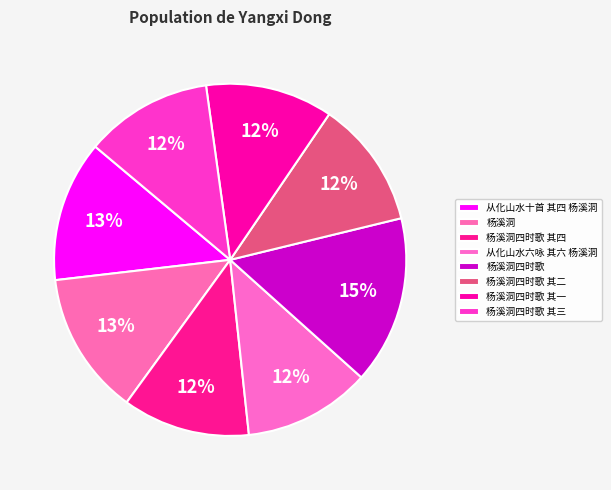

Count the number of slices in the pie.

8